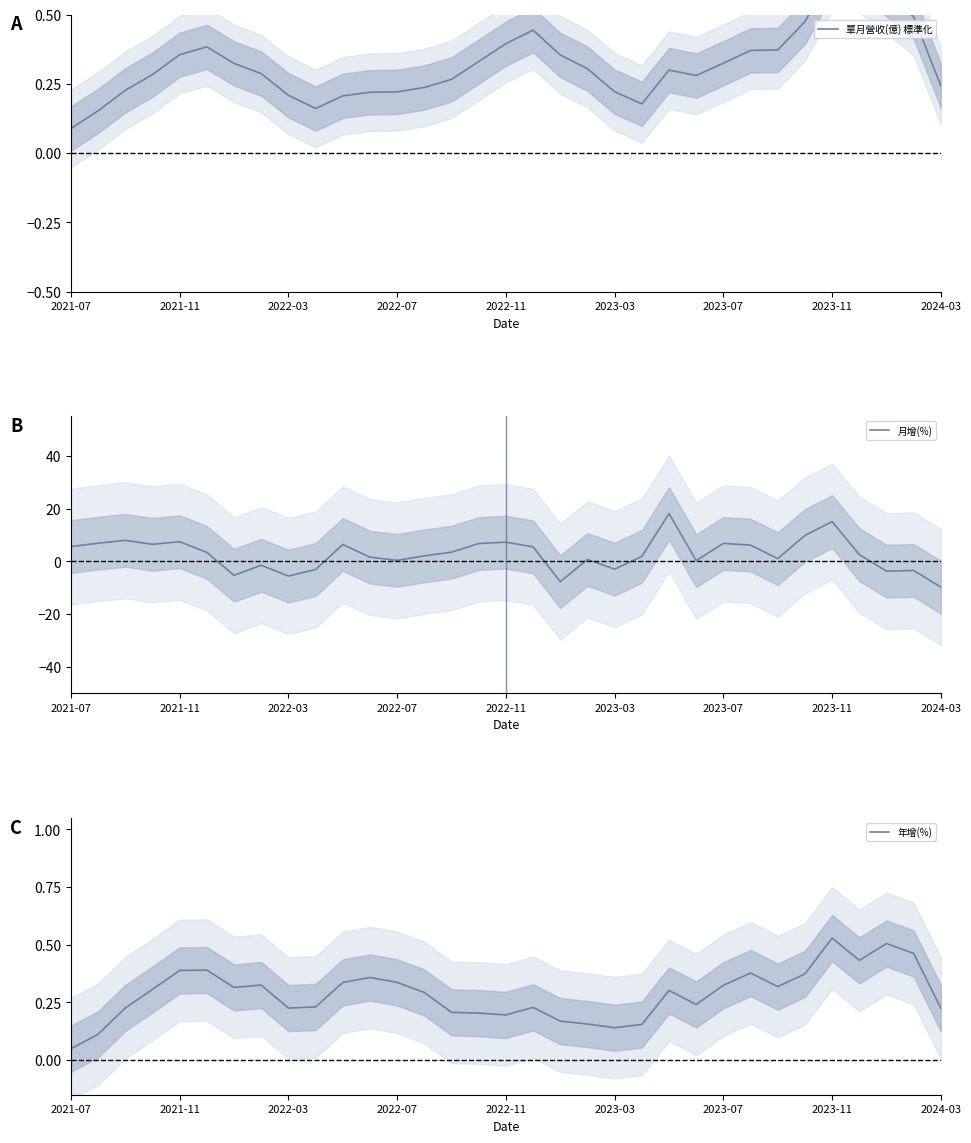

True or false: 年增(%) has a value of 0.2 at 2023-03.

False